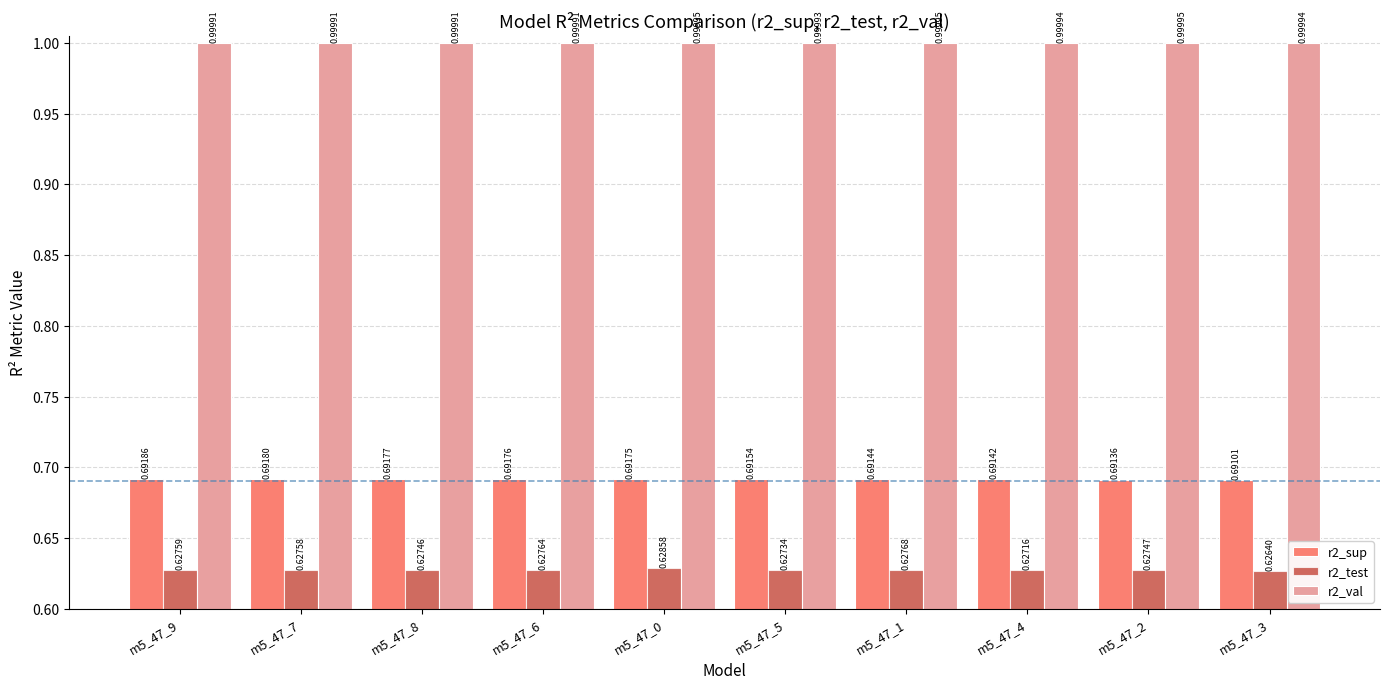

Which series has the widest spread of values?

r2_test